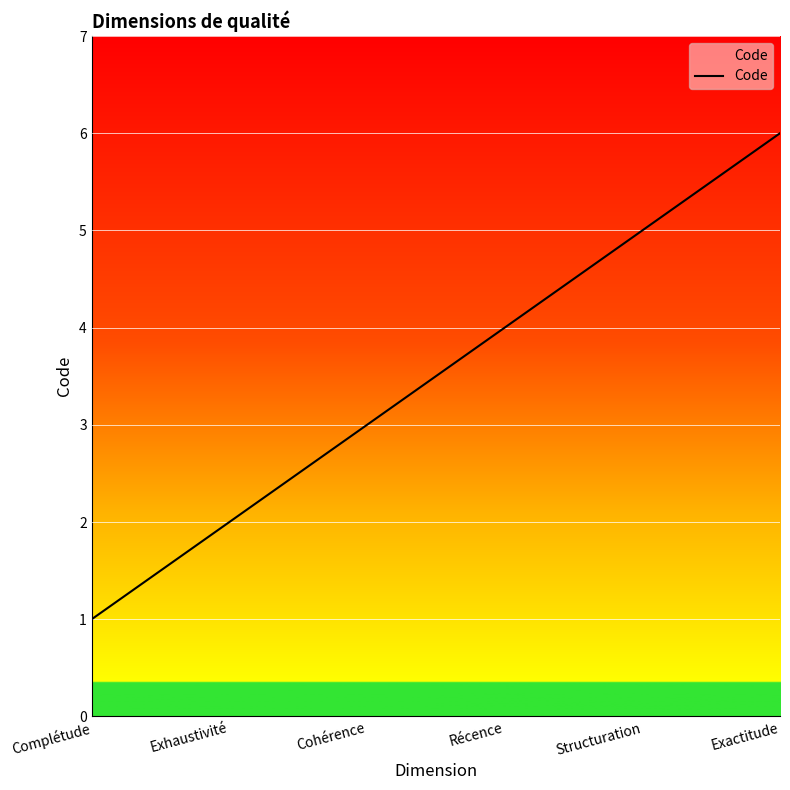

Reading left to right, list all the values displayed in this chart.

Complétude=1	Exhaustivité=2	Cohérence=3	Récence=4	Structuration=5	Exactitude=6